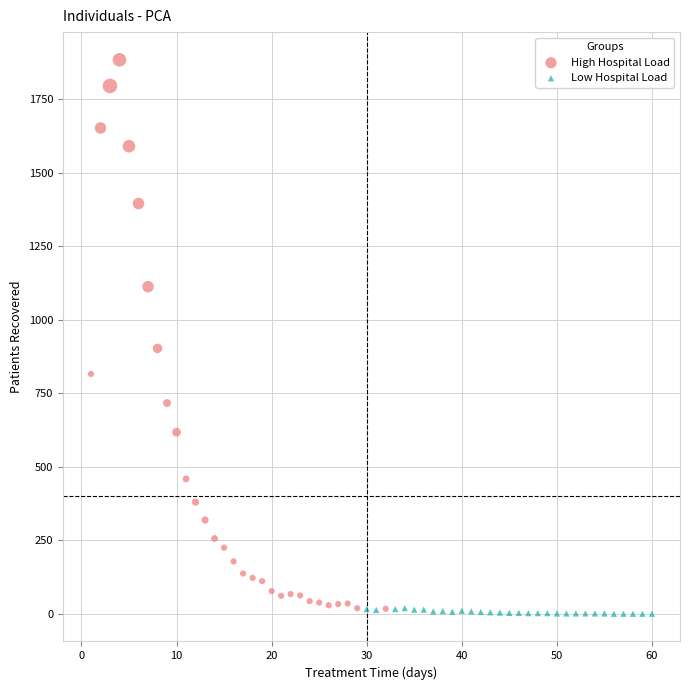

Which series has the widest spread of Y values?

High Hospital Load